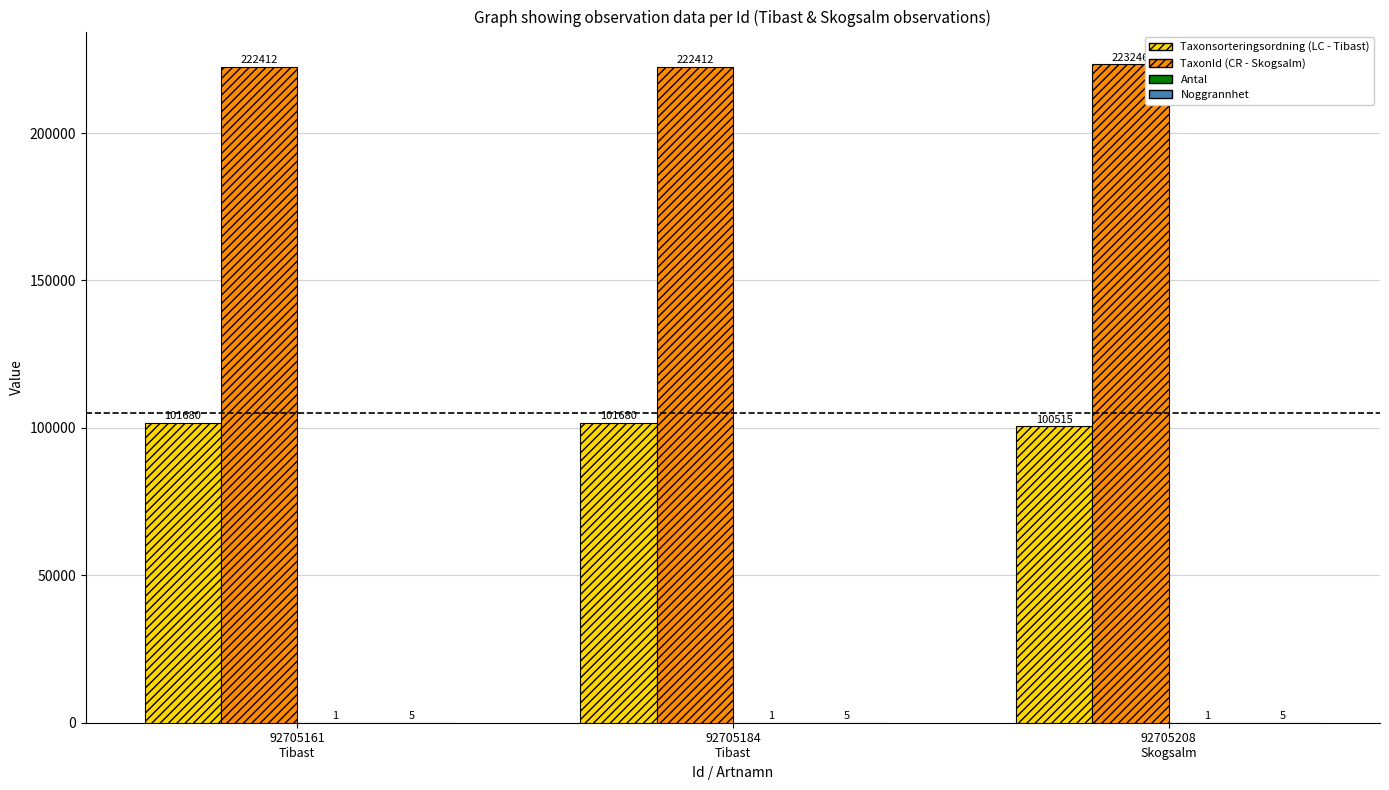

What is the maximum value shown in the chart?

223246